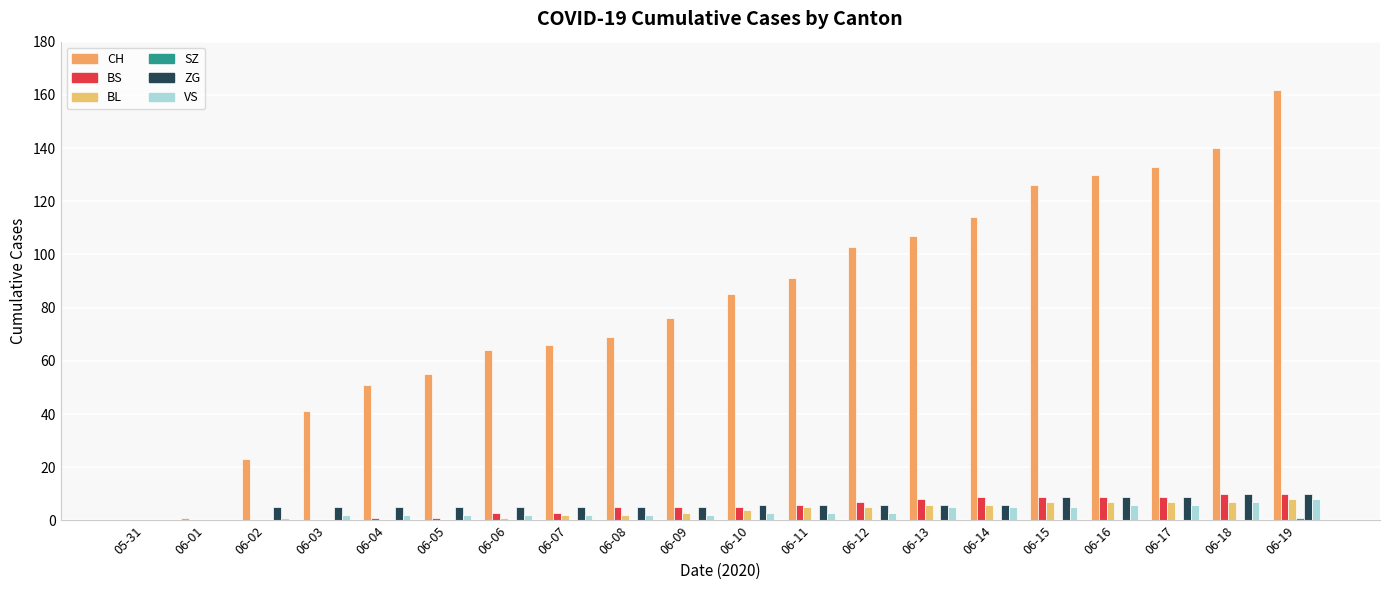

Reading left to right, what are all the values shown in this chart?

CH: 05-31=0	06-01=1	06-02=23	06-03=41	06-04=51	06-05=55	06-06=64	06-07=66	06-08=69	06-09=76	06-10=85	06-11=91	06-12=103	06-13=107	06-14=114	06-15=126	06-16=130	06-17=133	06-18=140	06-19=162
BS: 05-31=0	06-01=0	06-02=0	06-03=0	06-04=1	06-05=1	06-06=3	06-07=3	06-08=5	06-09=5	06-10=5	06-11=6	06-12=7	06-13=8	06-14=9	06-15=9	06-16=9	06-17=9	06-18=10	06-19=10
BL: 05-31=0	06-01=0	06-02=0	06-03=0	06-04=0	06-05=0	06-06=1	06-07=2	06-08=2	06-09=3	06-10=4	06-11=5	06-12=5	06-13=6	06-14=6	06-15=7	06-16=7	06-17=7	06-18=7	06-19=8
SZ: 05-31=0	06-01=0	06-02=0	06-03=0	06-04=0	06-05=0	06-06=0	06-07=0	06-08=0	06-09=0	06-10=0	06-11=0	06-12=0	06-13=0	06-14=0	06-15=0	06-16=0	06-17=0	06-18=0	06-19=1
ZG: 05-31=0	06-01=0	06-02=5	06-03=5	06-04=5	06-05=5	06-06=5	06-07=5	06-08=5	06-09=5	06-10=6	06-11=6	06-12=6	06-13=6	06-14=6	06-15=9	06-16=9	06-17=9	06-18=10	06-19=10
VS: 05-31=0	06-01=0	06-02=1	06-03=2	06-04=2	06-05=2	06-06=2	06-07=2	06-08=2	06-09=2	06-10=3	06-11=3	06-12=3	06-13=5	06-14=5	06-15=5	06-16=6	06-17=6	06-18=7	06-19=8